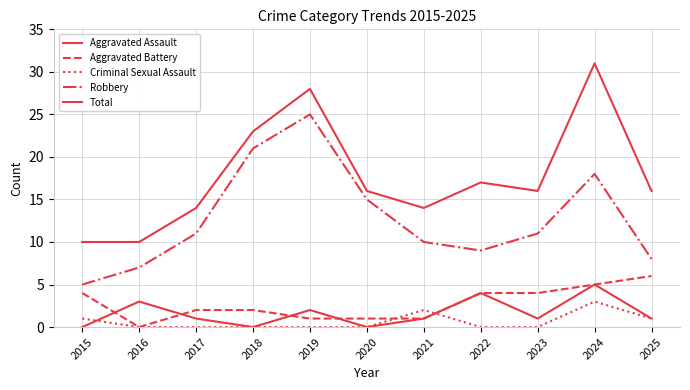

How many interior local peaks does the Criminal Sexual Assault series have?

2